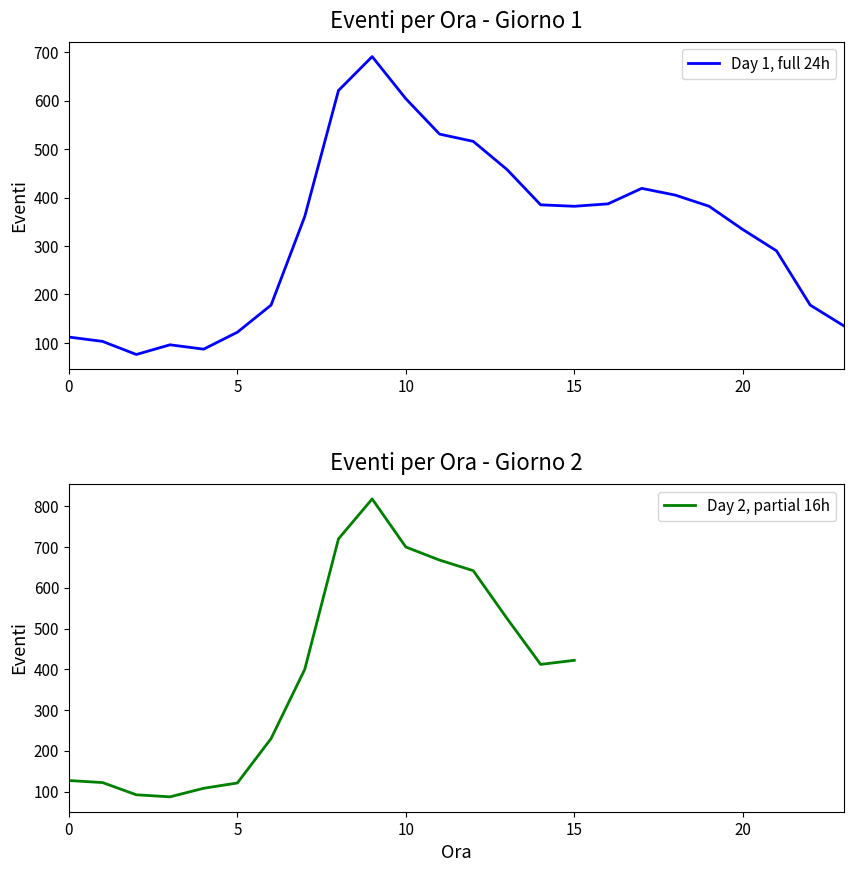

What is the average value?

327